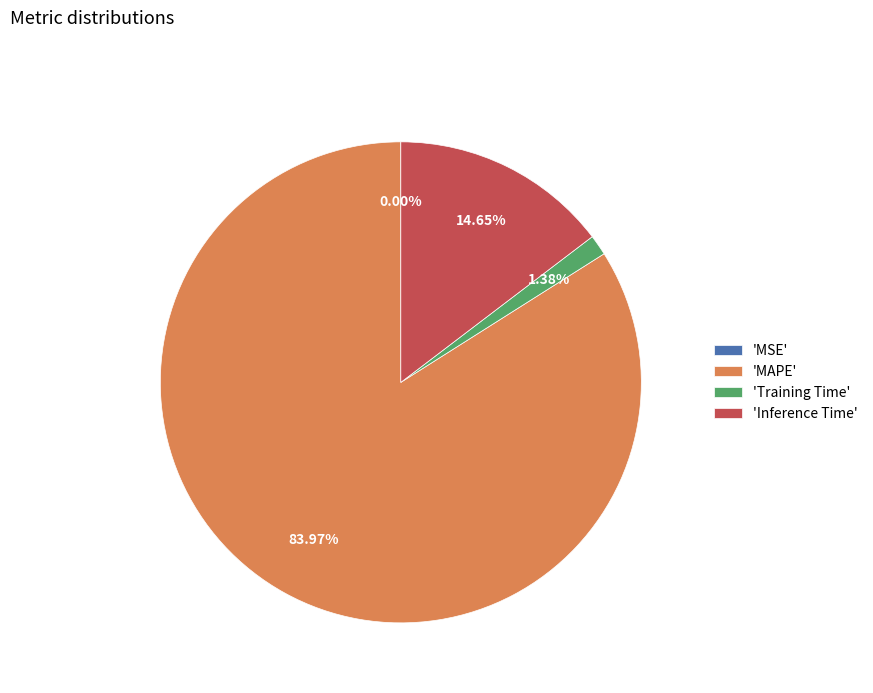

Which slice is the largest?

'MAPE'